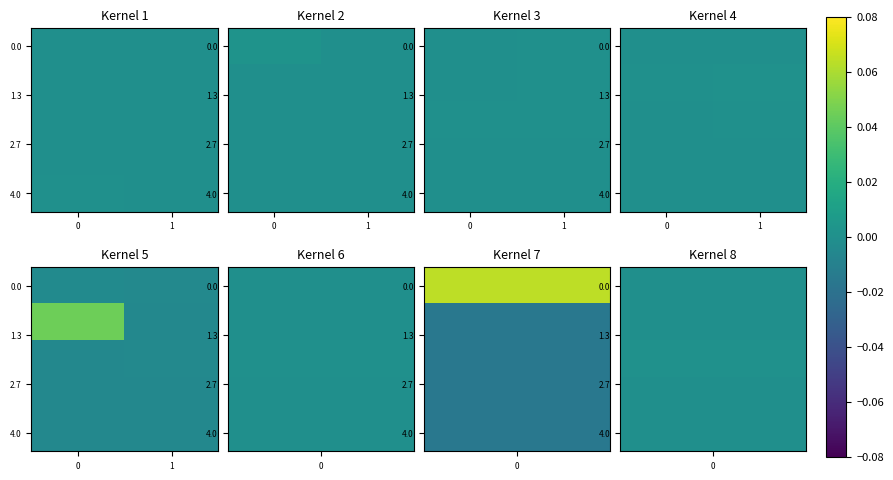

Count the number of categories in the chart.

2